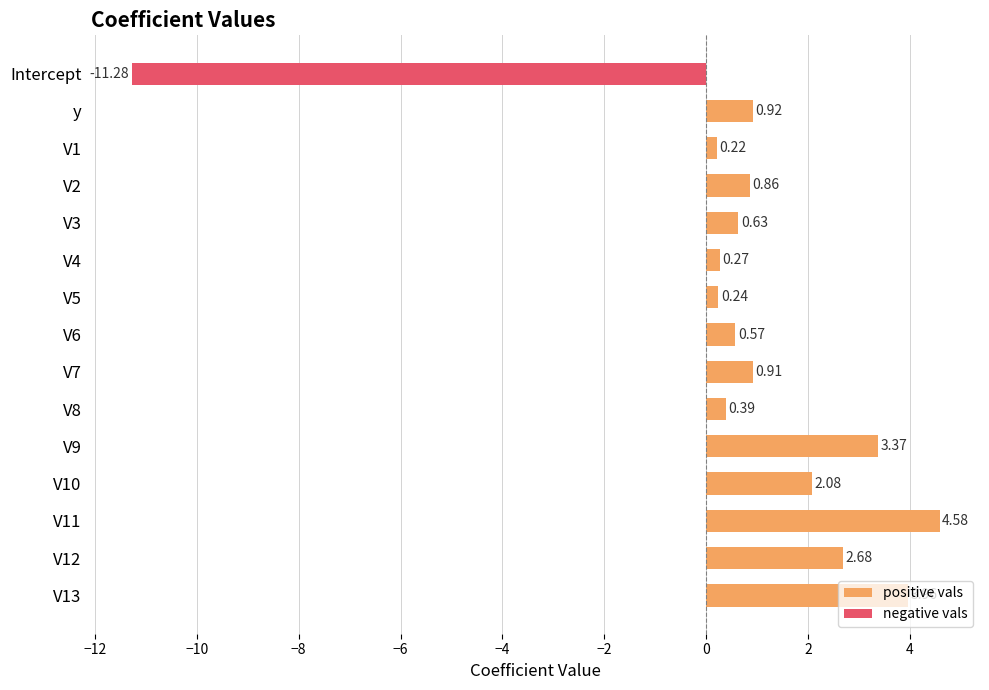

What is the minimum value shown in the chart?

-11.3